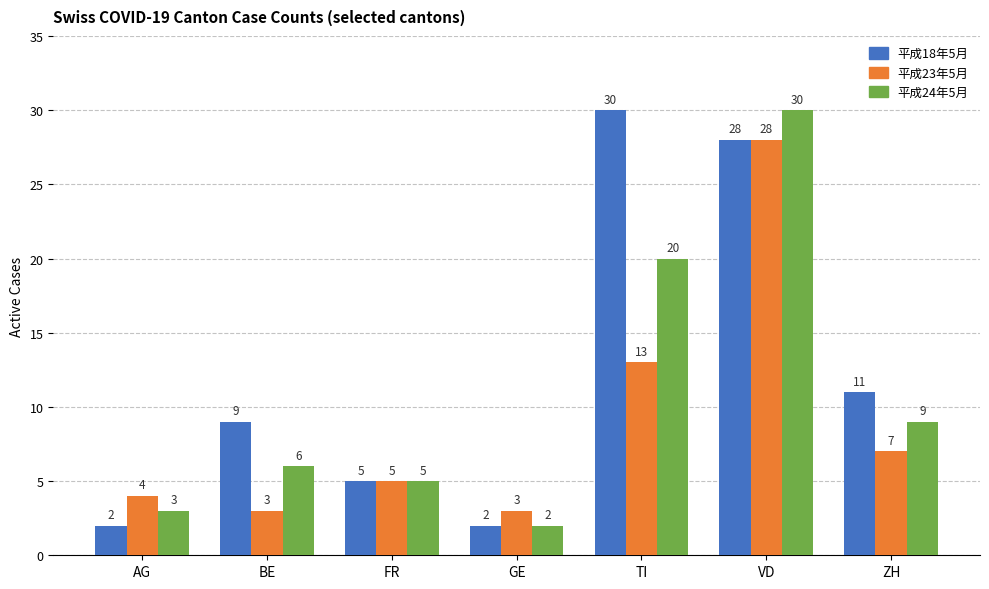

What is the difference between the second highest and minimum values in the 平成24年5月 series?

18